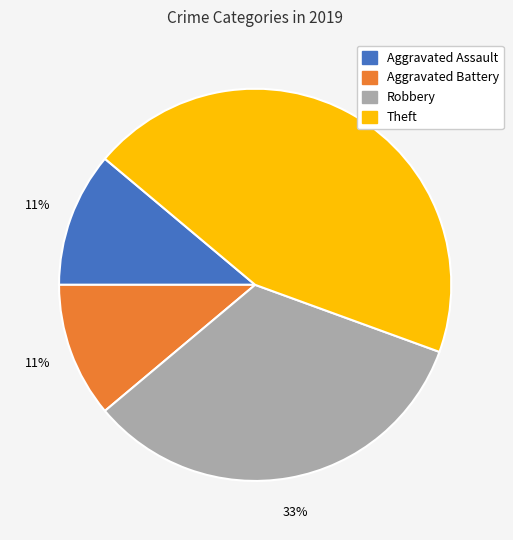

The Aggravated Assault slice represents 20% of the pie. True or false?

False